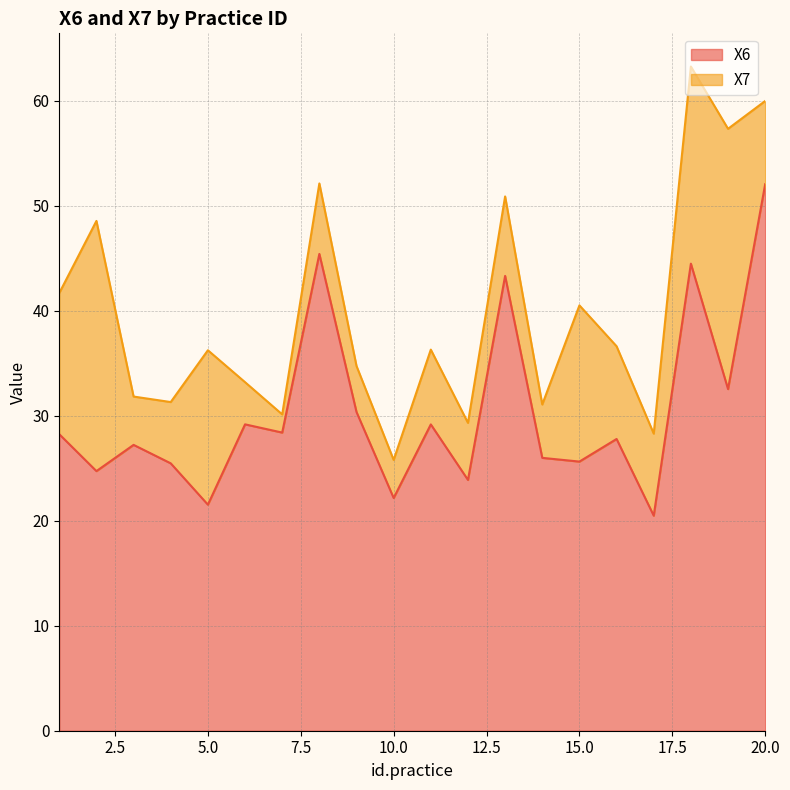

True or false: the data shows 28.2 at 17.

False